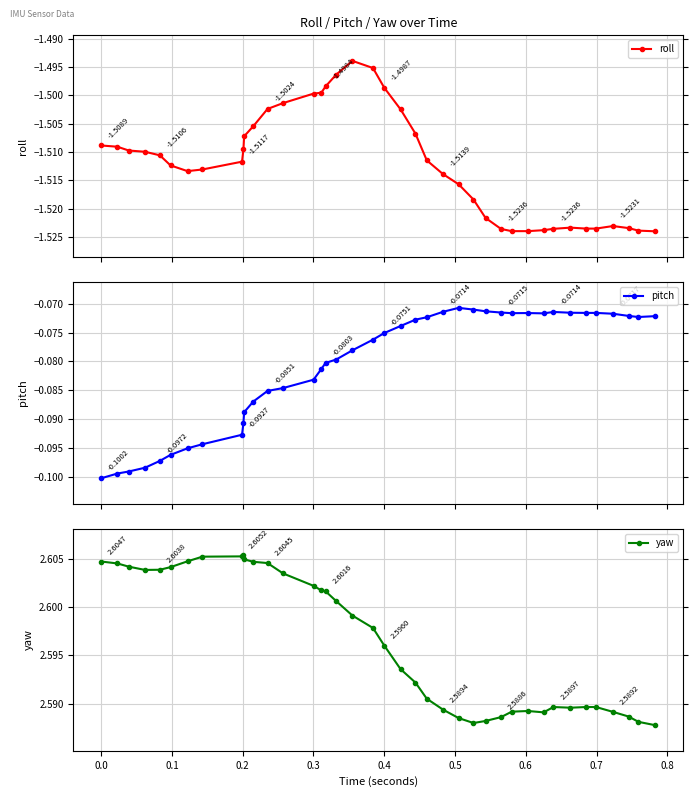

True or false: yaw has more than 2 points higher than both neighbors.

True